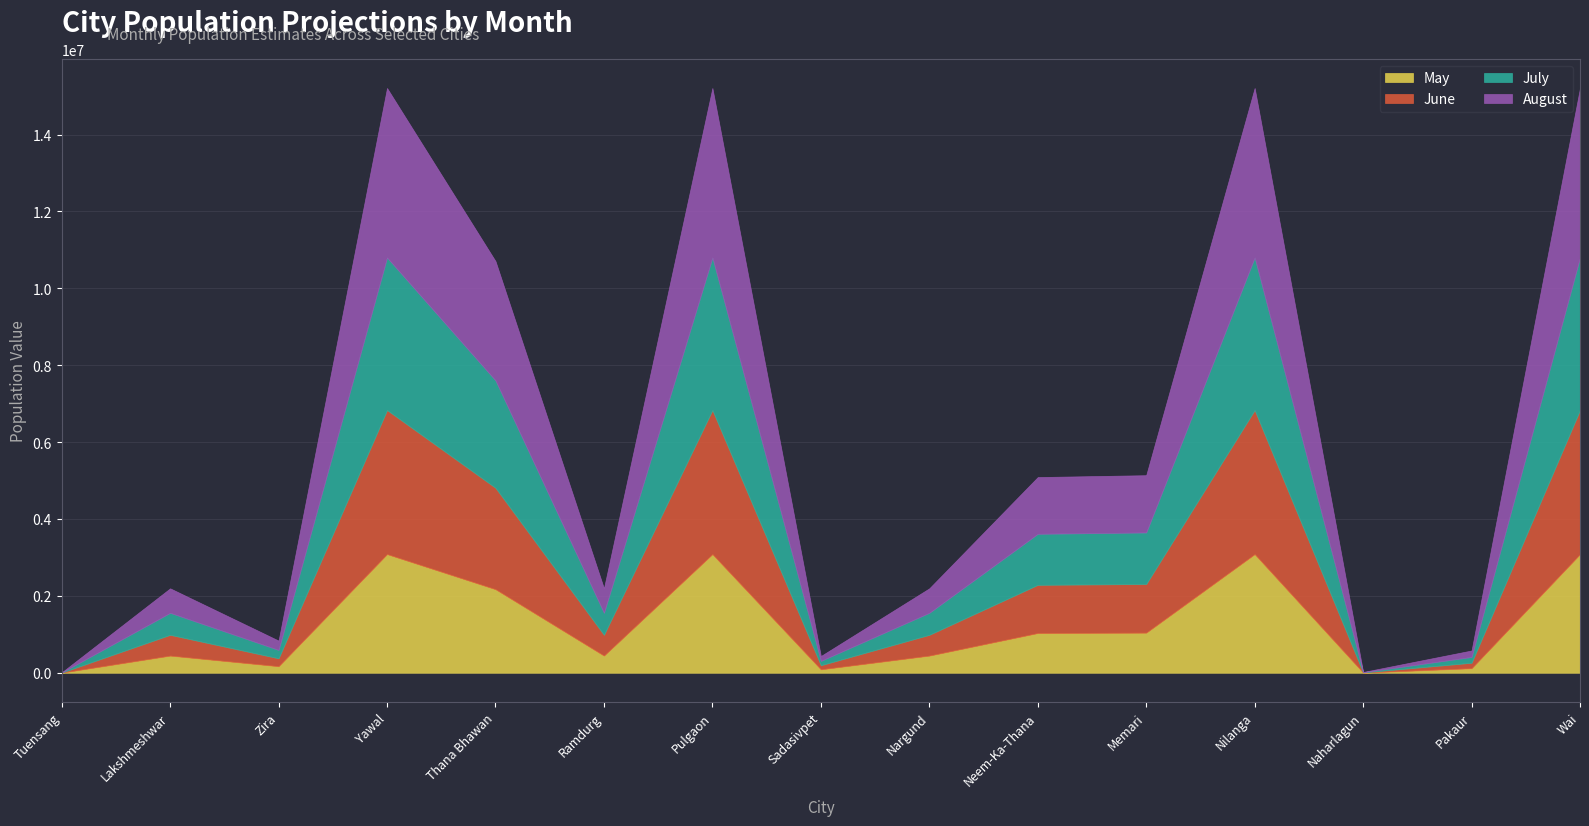

The May series shows 1442135 at Nilanga. True or false?

False